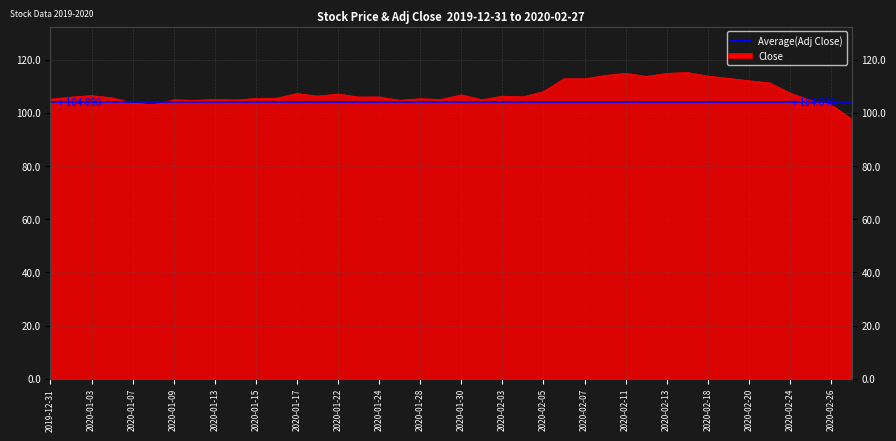

Where is the data nearest to the value 106?

2020-01-23